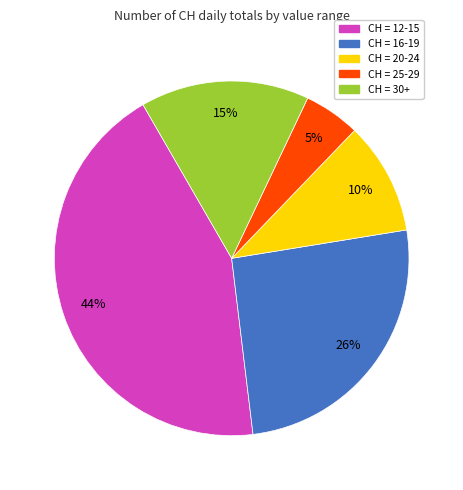

Which category has the smallest portion of the pie?

CH = 25-29